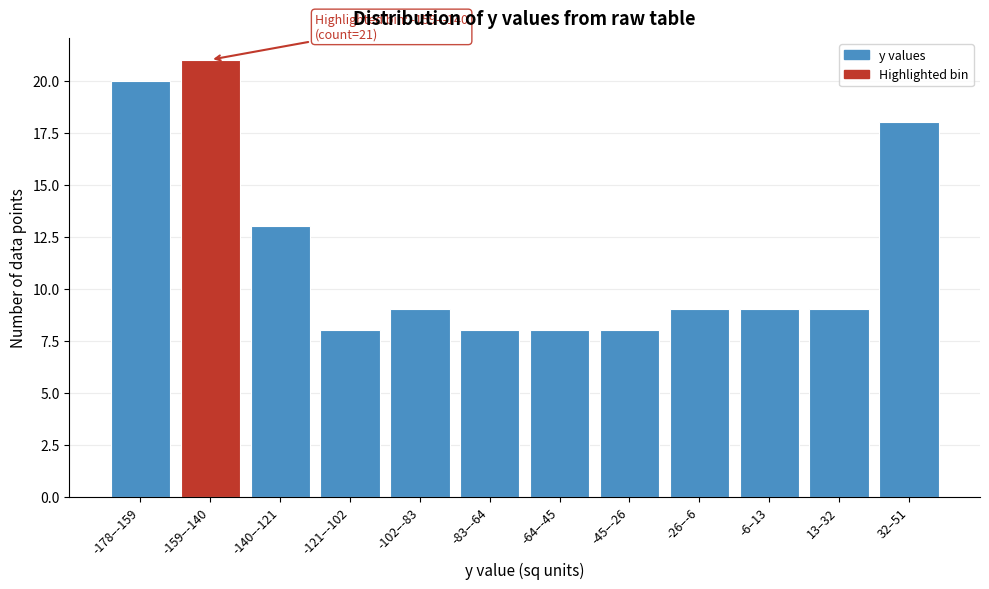

Reading left to right, extract all data points from this chart.

20	21	13	8	9	8	8	8	9	9	9	18